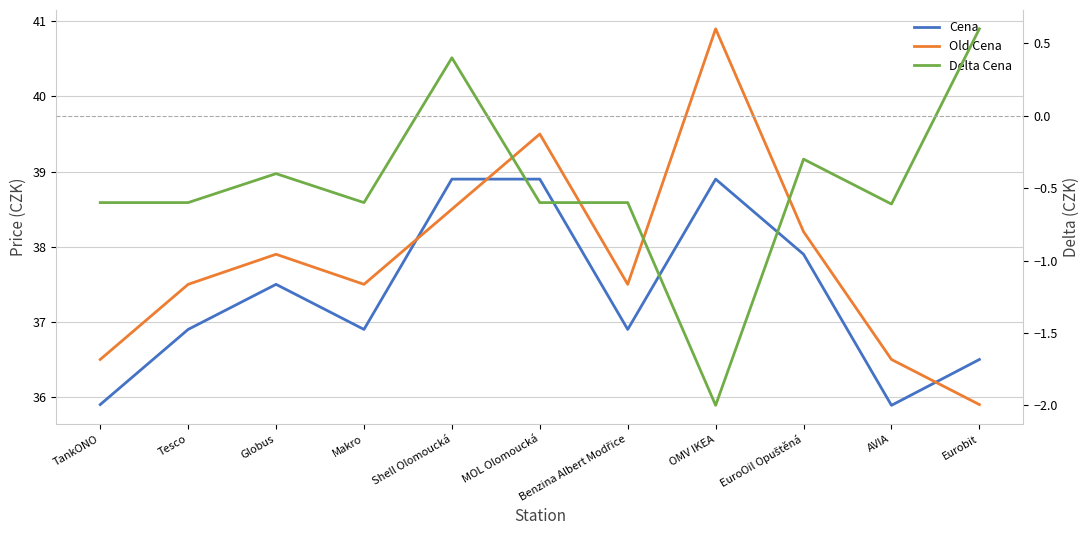

What is the total value across all series at Benzina Albert Modřice?

73.8